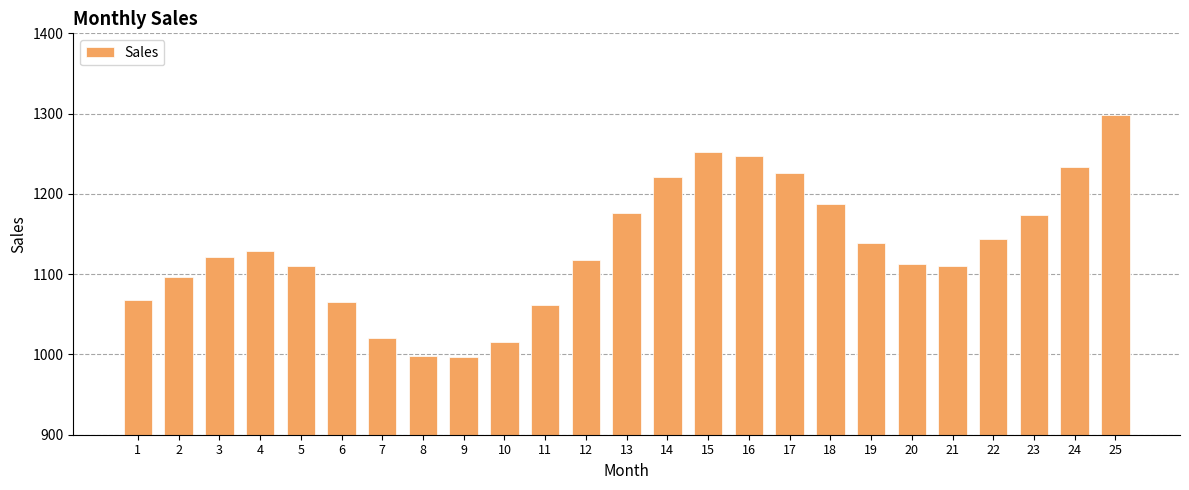

Which has a higher value, 20 or 14?

14